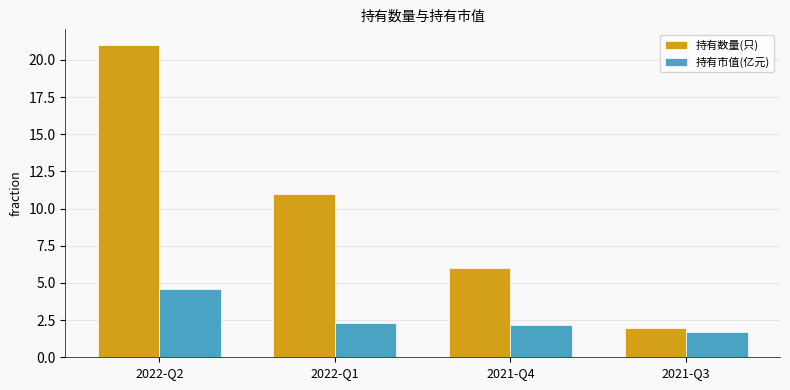

Are the bars horizontal?

No